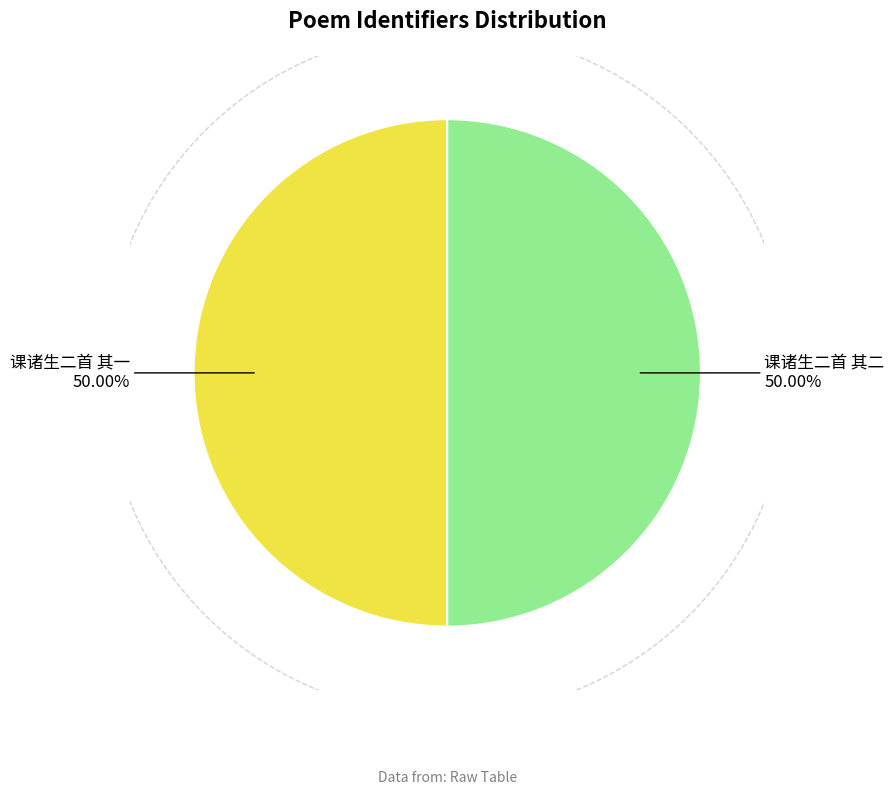

Approximately how many times larger is the value at 课诸生二首 其一 compared to 课诸生二首 其二?

1.0